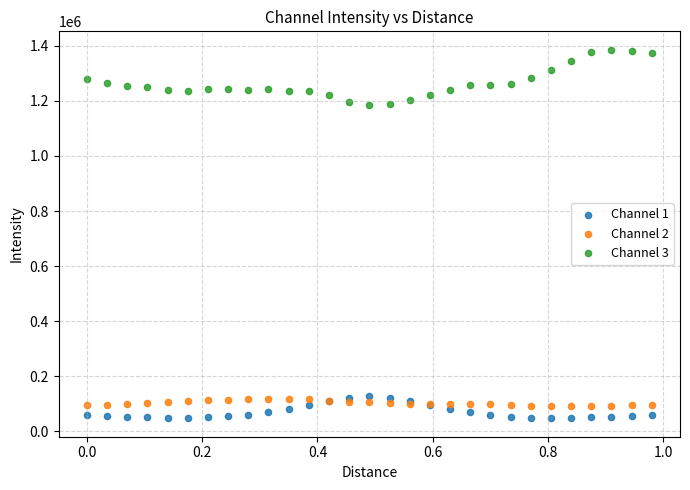

What is the X range (max minus min) for the scatter plot?

1.0